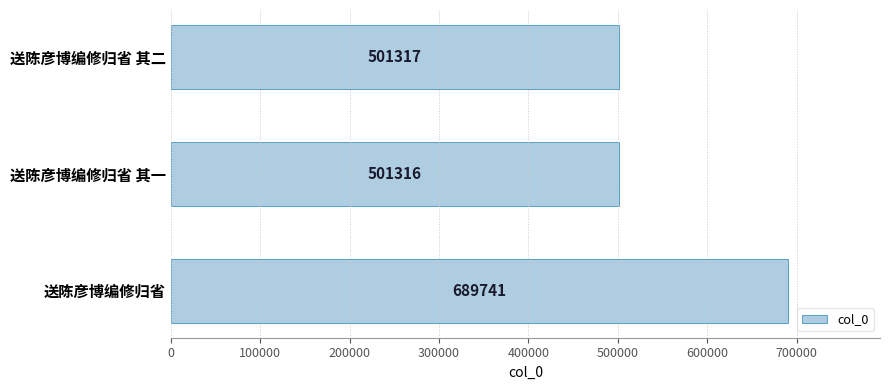

Between 送陈彦博编修归省 其二 and 送陈彦博编修归省 其一, which is larger?

送陈彦博编修归省 其二